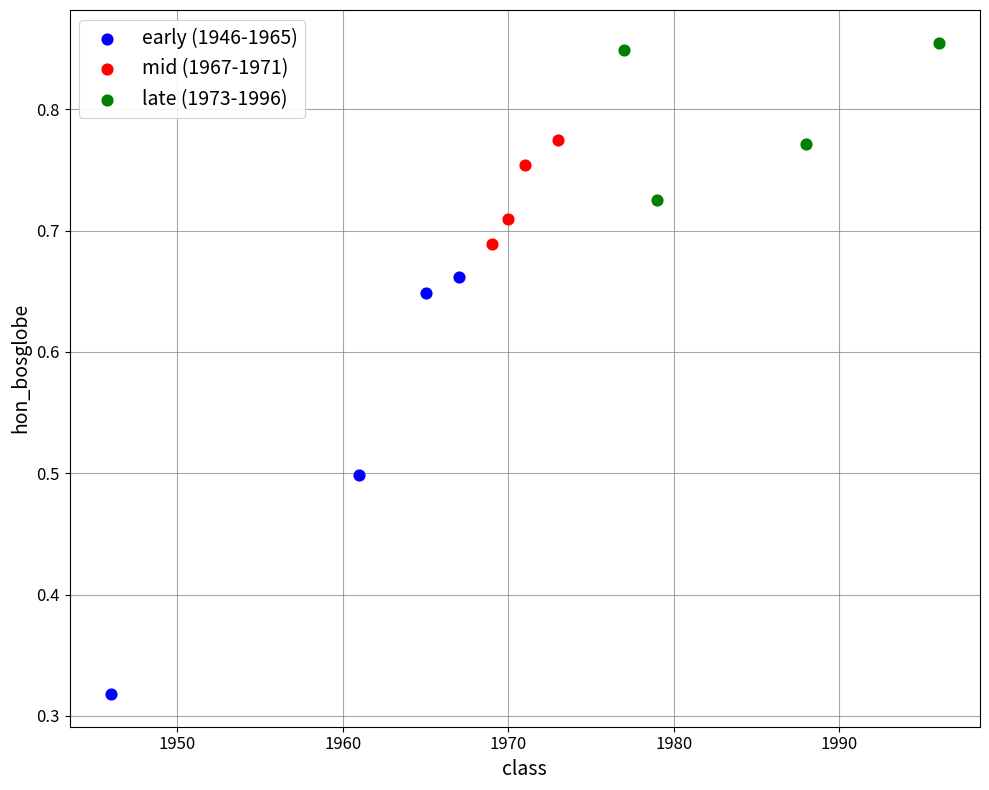

What are all the series names shown in the legend?

early (1946-1965), mid (1967-1971), late (1973-1996)